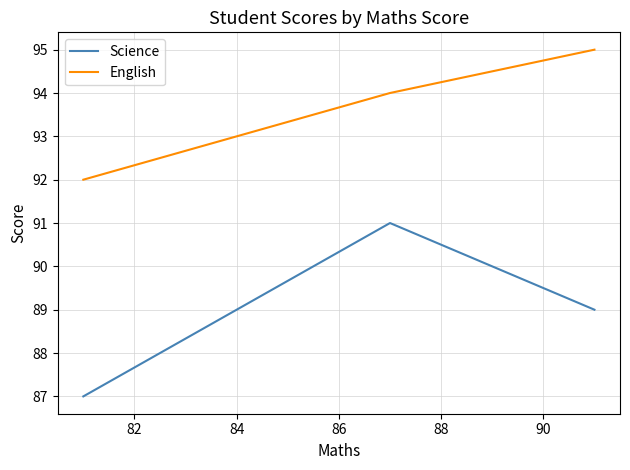

What is the difference between the maximum and minimum values in the English series?

3